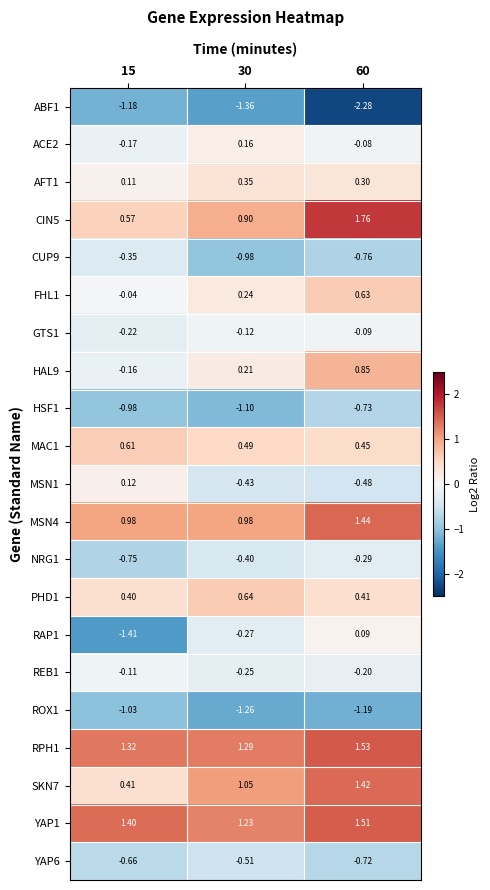

Is the value of MSN1 at 60 greater than the value of PHD1 at 60?

No